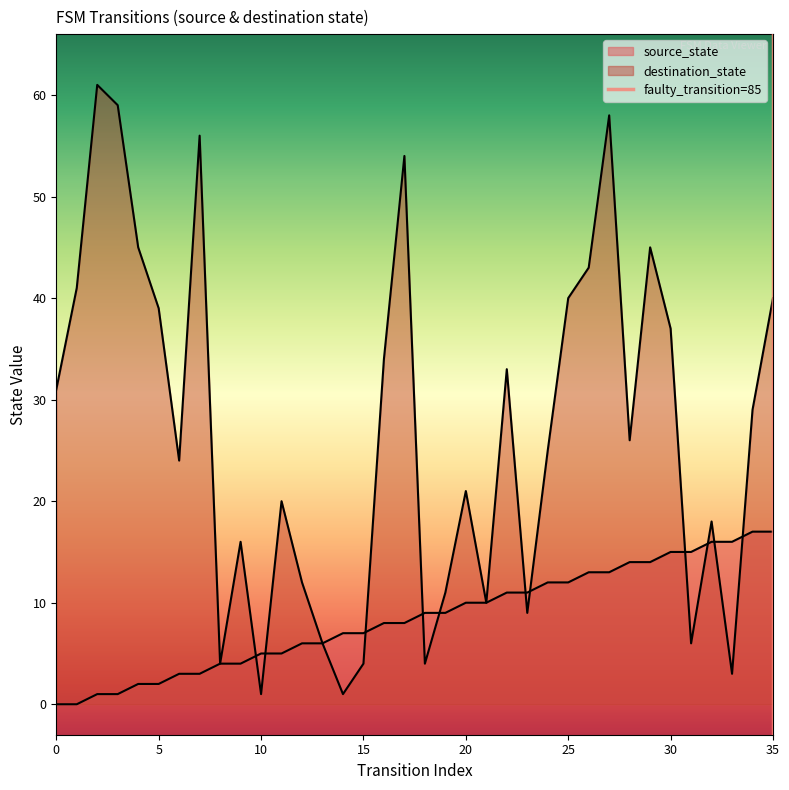

Rank the categories by destination_state value from lowest to highest.

10, 14, 33, 8, 15, 18, 13, 31, 23, 21, 19, 12, 9, 32, 11, 20, 6, 24, 28, 34, 0, 22, 16, 30, 5, 25, 35, 1, 26, 4, 29, 17, 7, 27, 3, 2